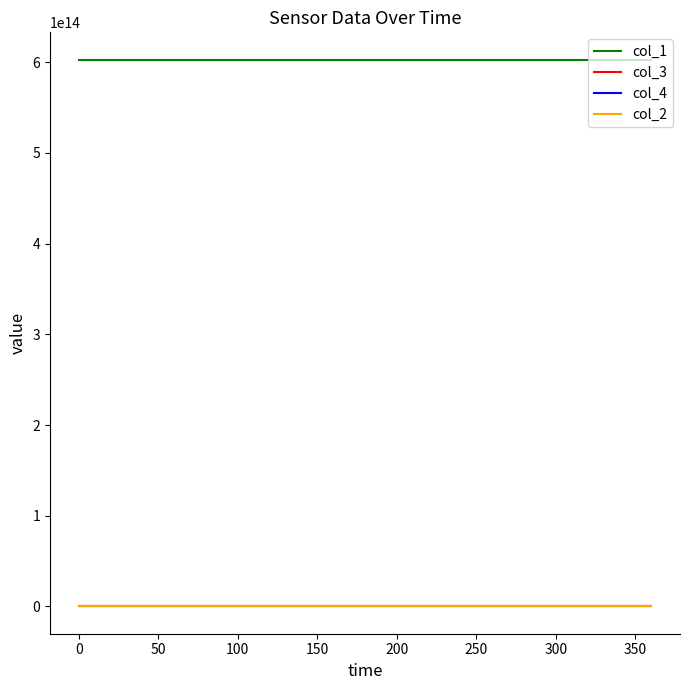

True or false: col_3 and col_1 cross at least once.

False